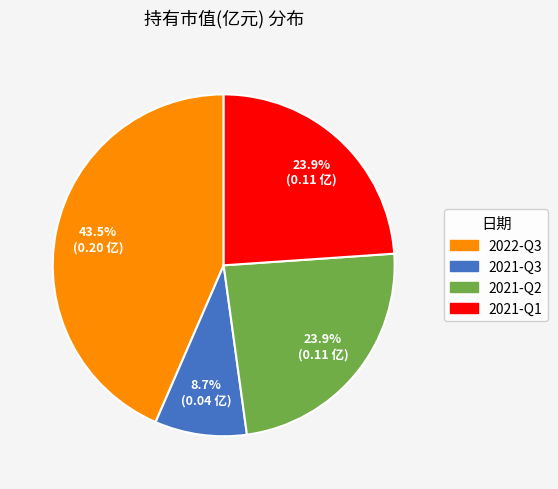

Count the number of slices in the pie.

4